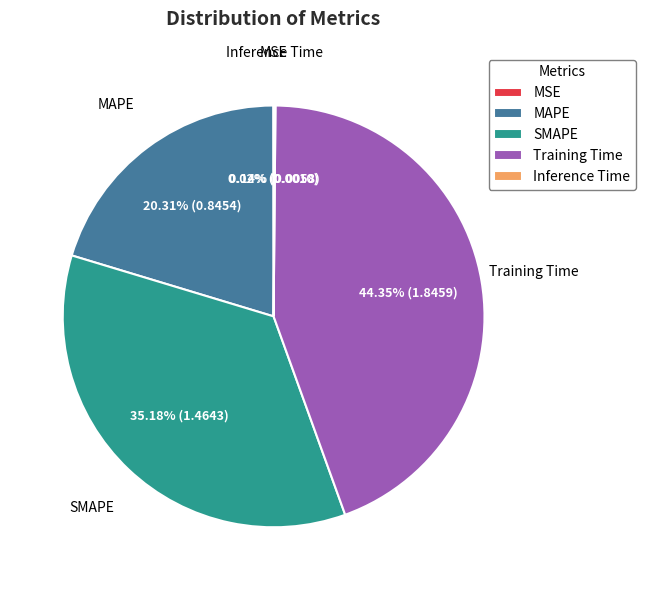

Does any single category account for the majority?

No